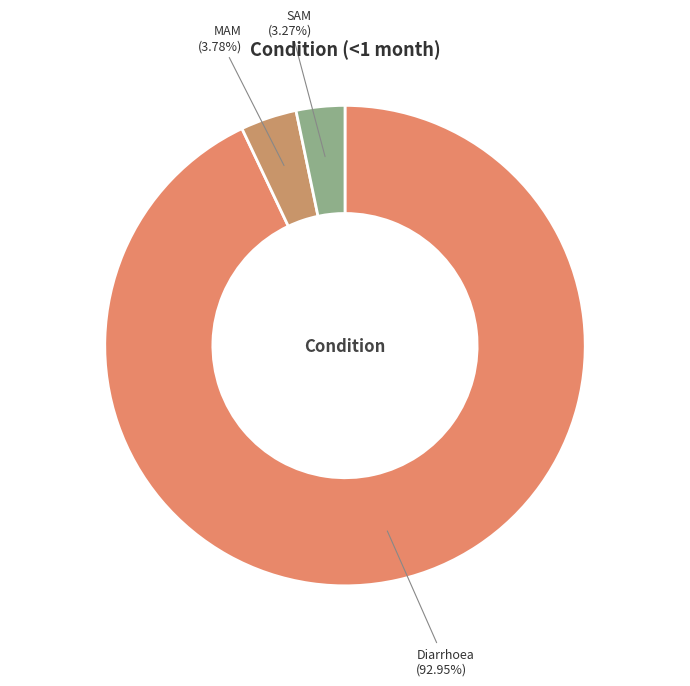

Between SAM and Diarrhoea, which is larger?

Diarrhoea